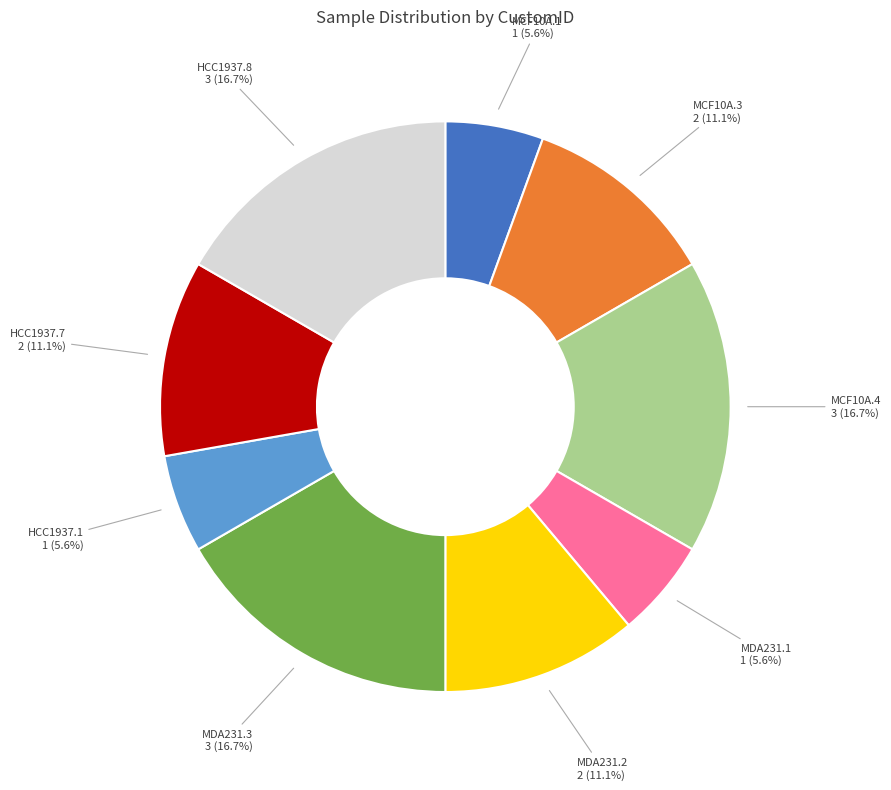

Is there a majority slice in this chart?

No